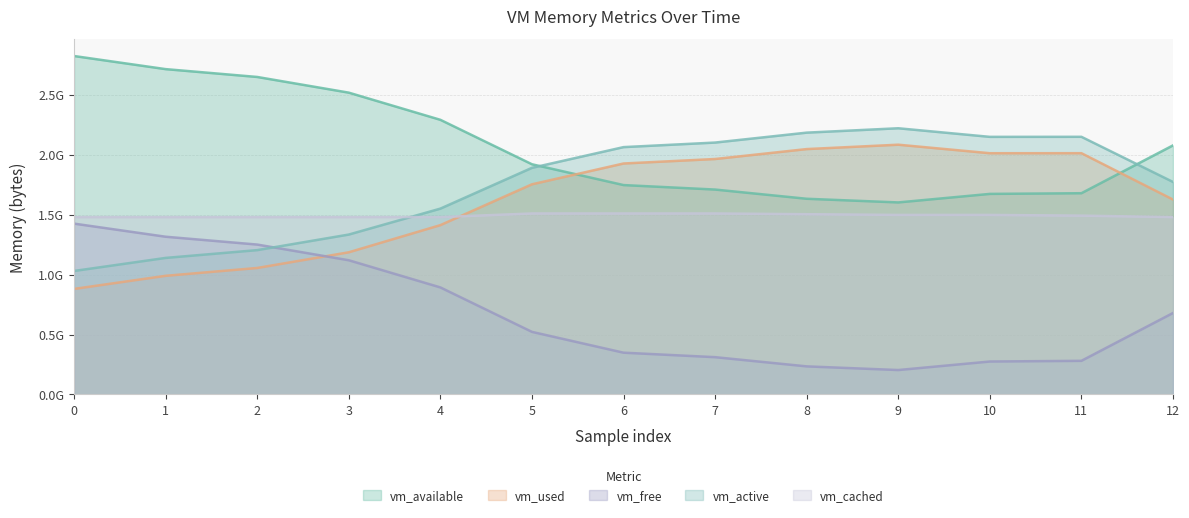

Is the value of vm_free at 2 greater than the value of vm_cached at 9?

No